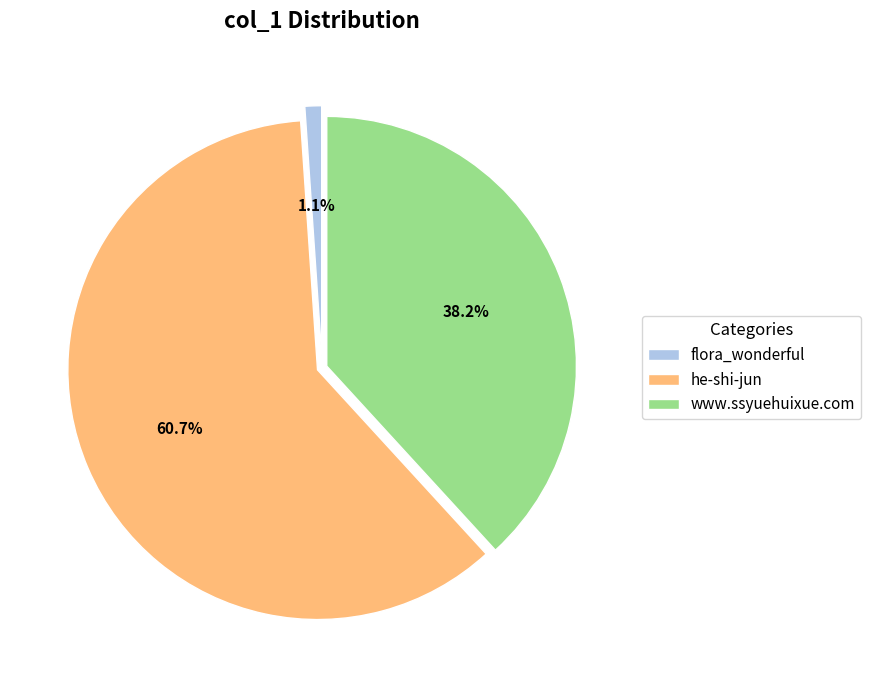

Rank the categories by value from highest to lowest.

he-shi-jun, www.ssyuehuixue.com, flora_wonderful